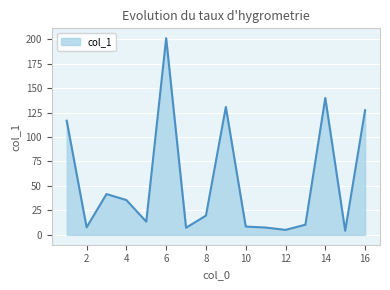

What is the difference between the maximum and minimum values?

196.8